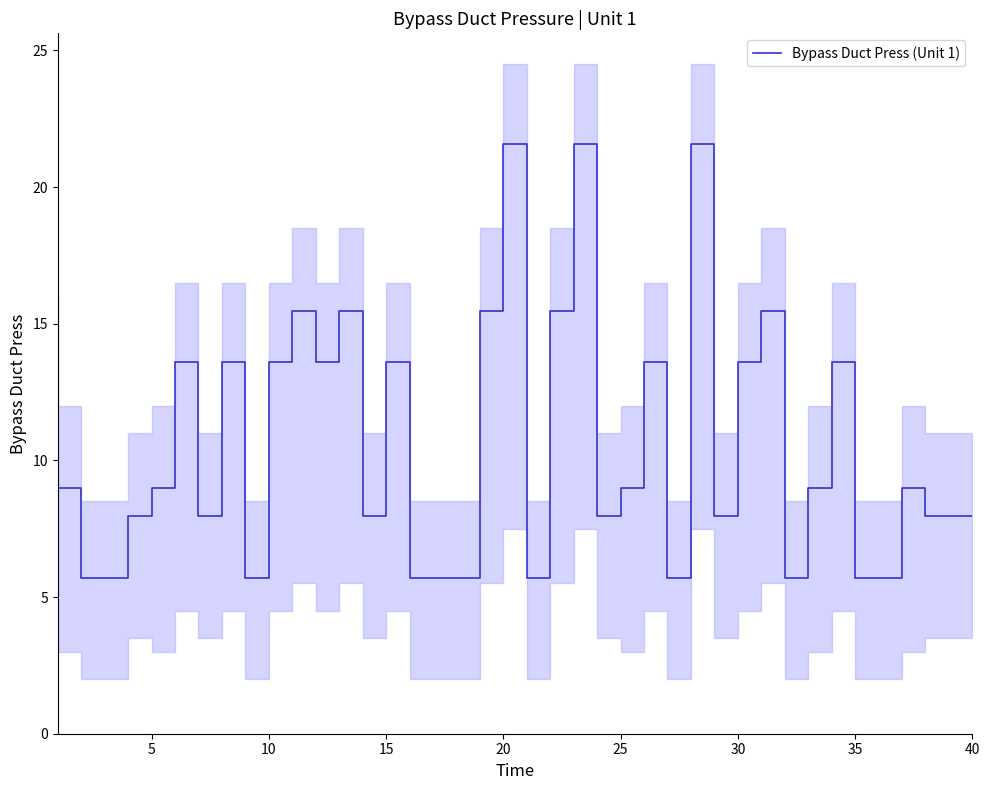

What is the difference between the second highest and second lowest values?

15.9